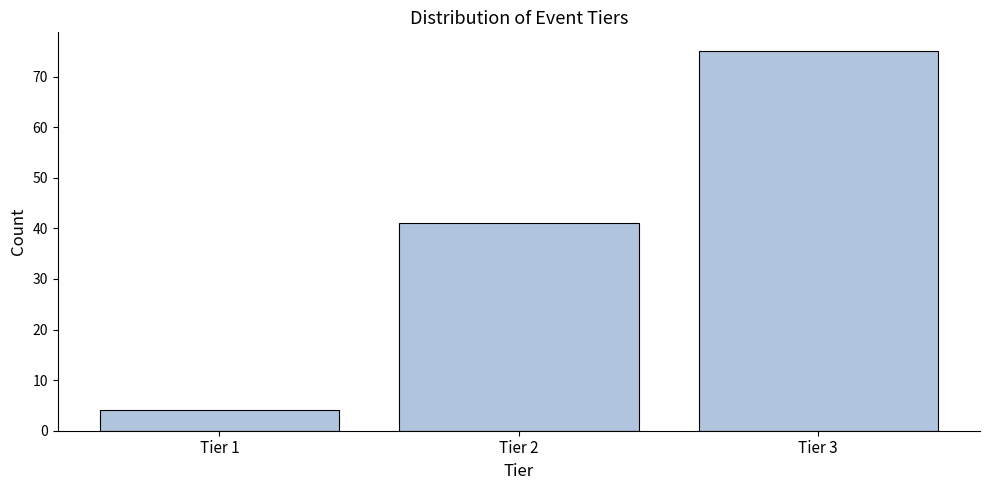

Reading left to right, extract all data points from this chart.

4	41	75